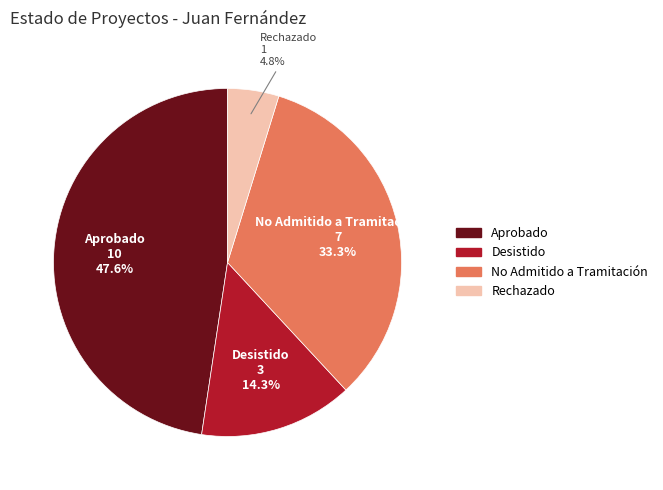

How many slices are in this pie chart?

4